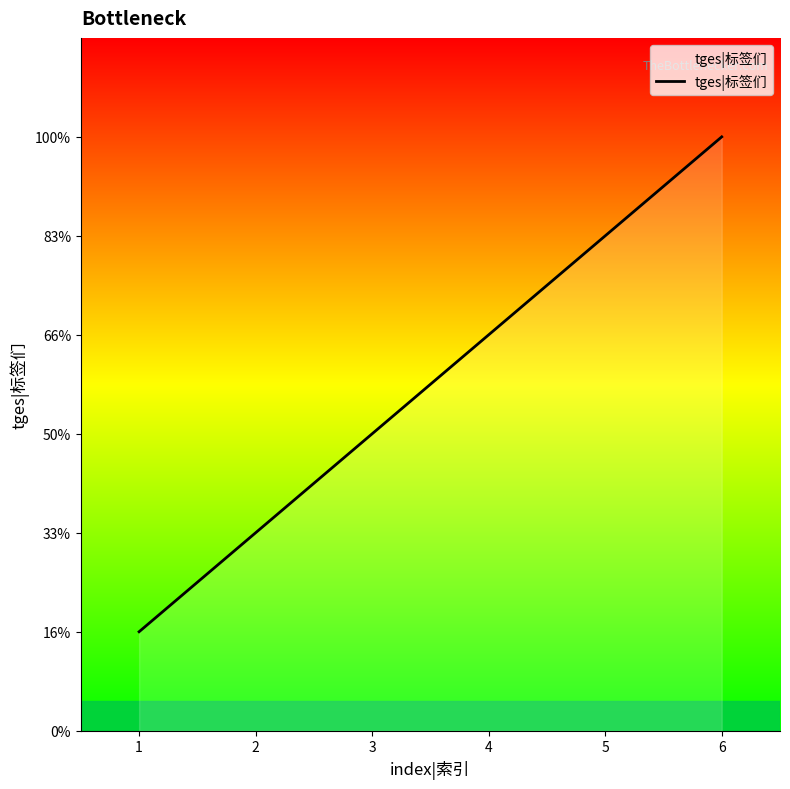

What is the value of the 2nd point from the left?

2